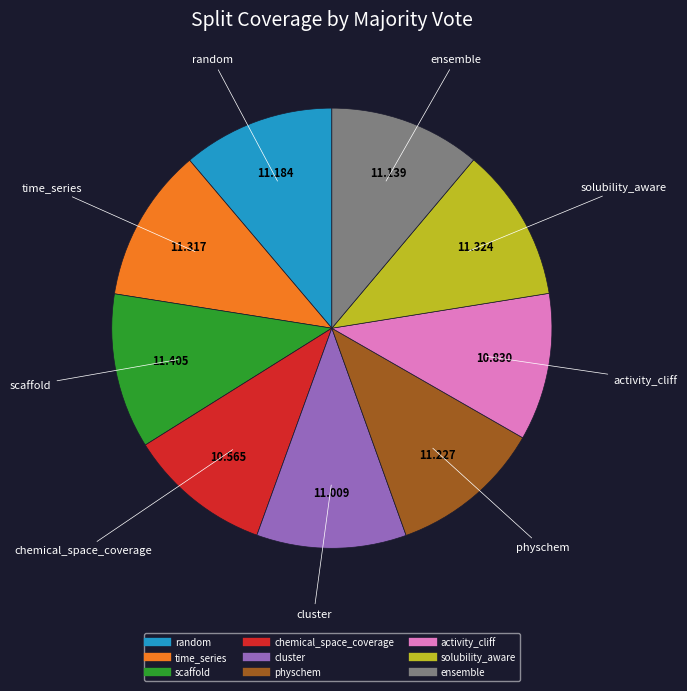

Combined, do solubility_aware and cluster account for over 50%?

No